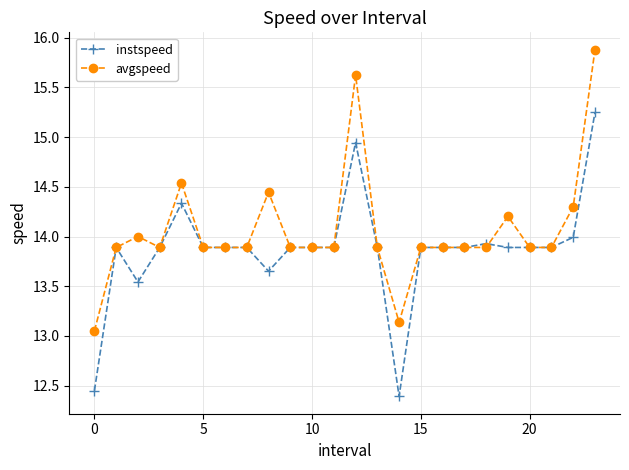

Which series has the largest total across all categories?

avgspeed